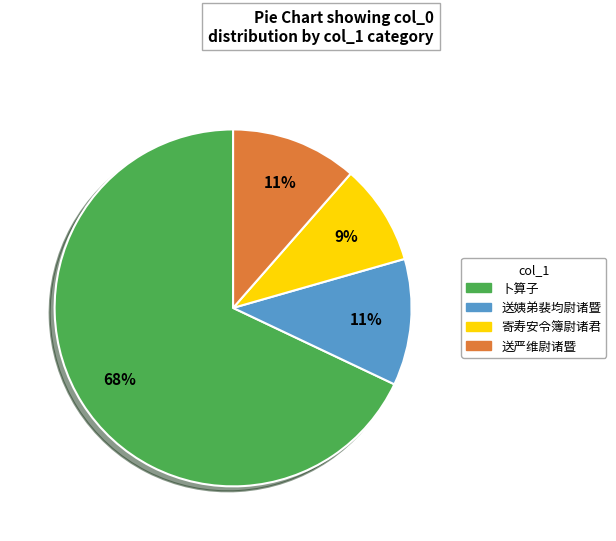

To the nearest percent, what is the average slice percentage?

25%